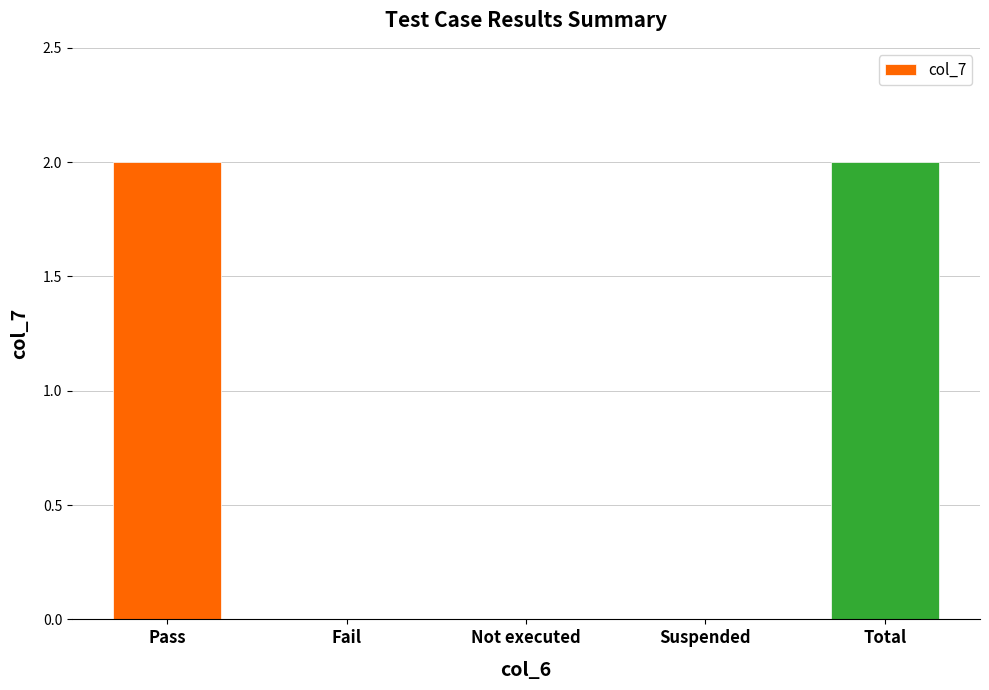

What is the change in value from Pass to Fail?

-2